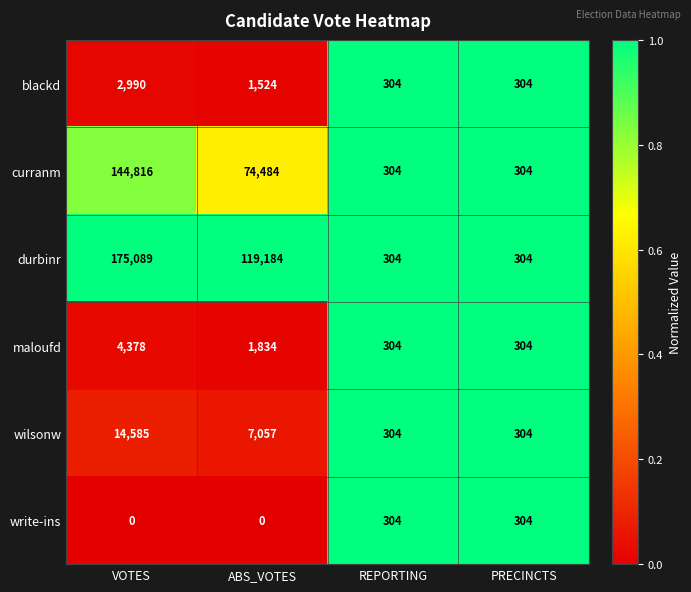

The curranm series shows 304 at PRECINCTS. True or false?

True